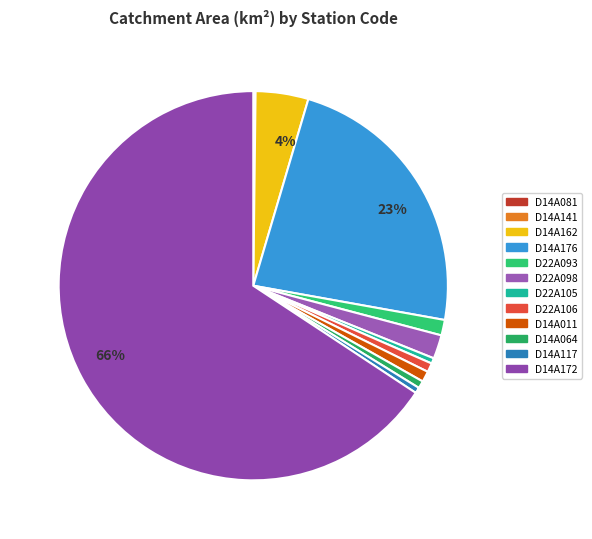

How many segments does this pie chart have?

12